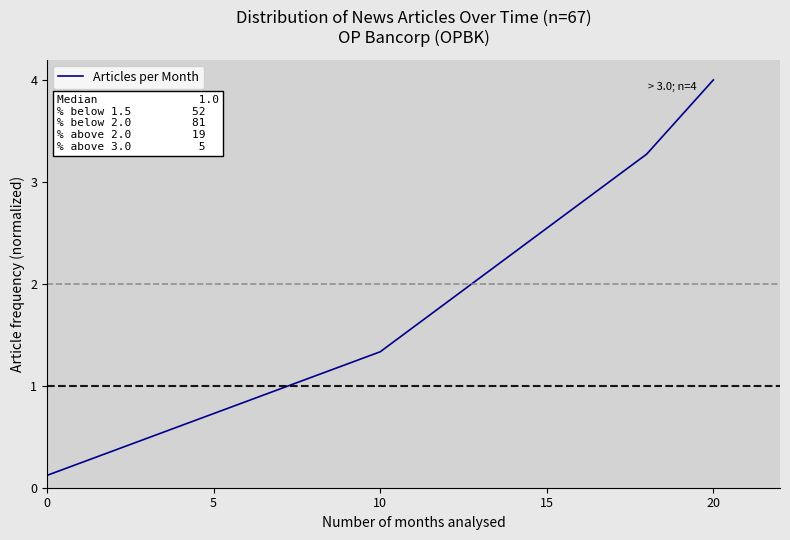

What is the greatest value displayed?

4.0